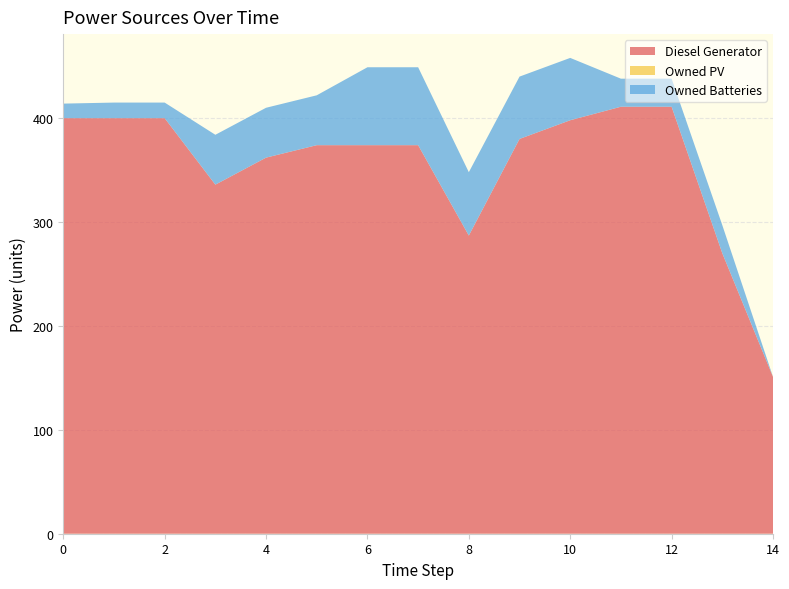

Reading left to right, what are all the values shown in this chart?

Diesel Generator: 0=400	1=400	2=400	3=336	4=362	5=374	6=374	7=374	8=287	9=380	10=398	11=411	12=411	13=270	14=151
Owned PV: 0=0	1=0	2=0	3=0	4=0	5=0	6=0	7=0	8=0	9=0	10=0	11=0	12=0	13=0	14=0
Owned Batteries: 0=14	1=15	2=15	3=48	4=48	5=48	6=75	7=75	8=61	9=60	10=60	11=27	12=27	13=27	14=0